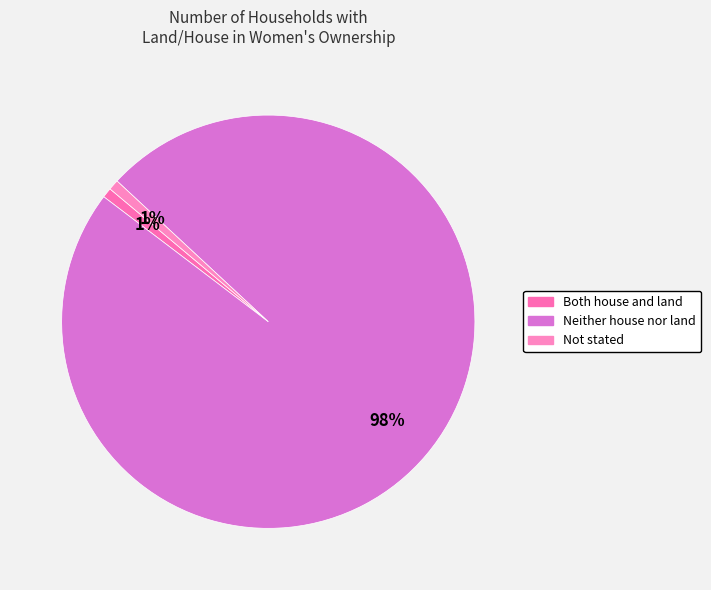

Which slice is the largest?

Neither house nor land